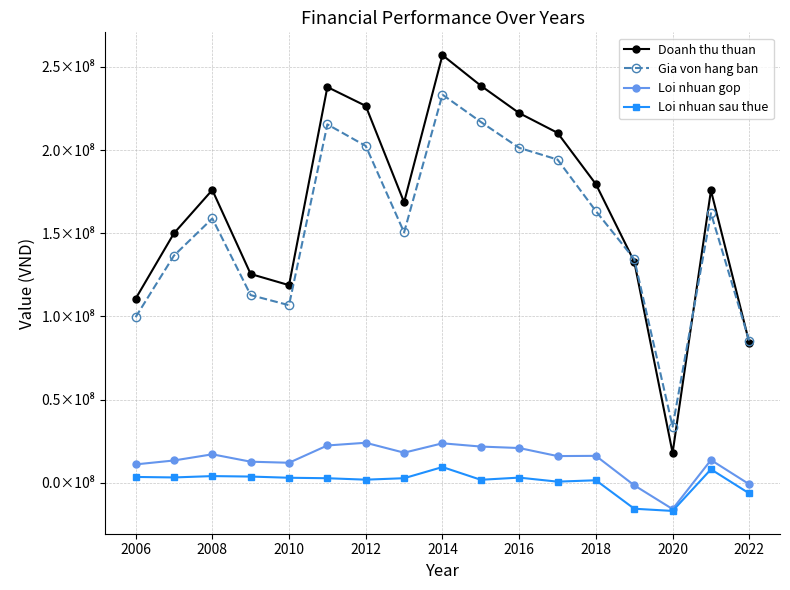

Does the chart have visible grid lines?

Yes